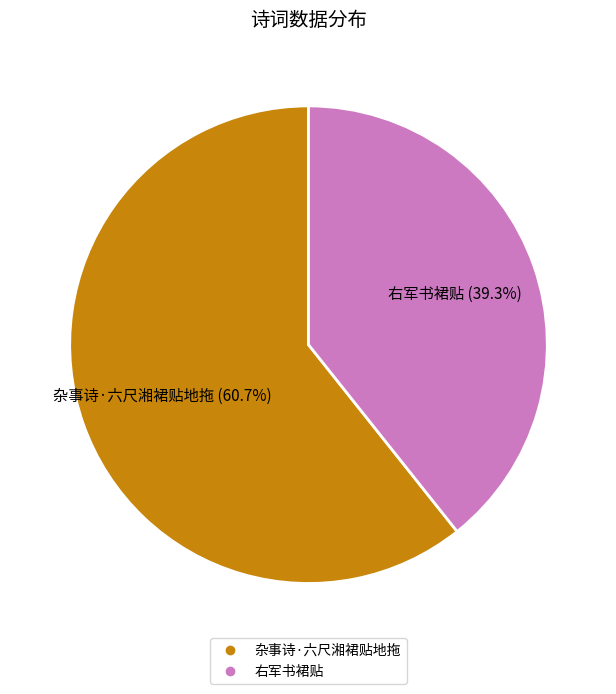

How many segments does this pie chart have?

2